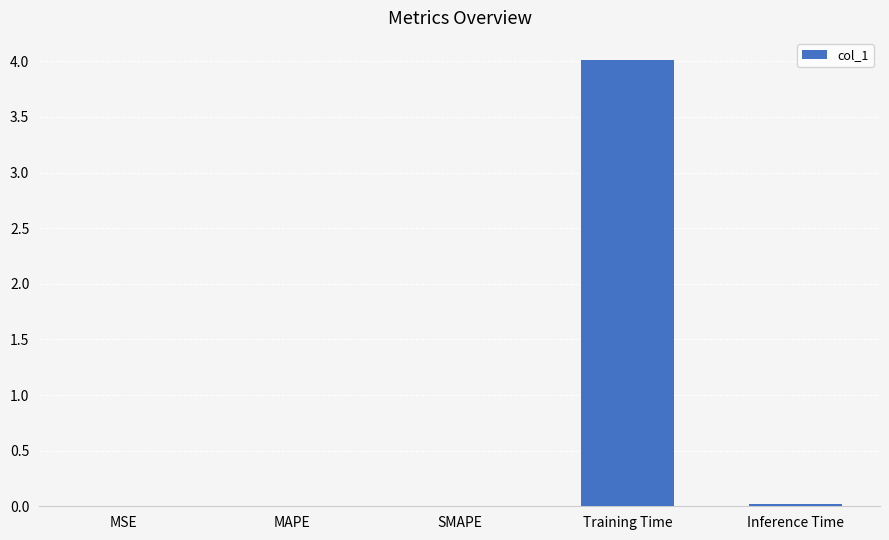

Which label corresponds to the largest value in the chart?

Training Time